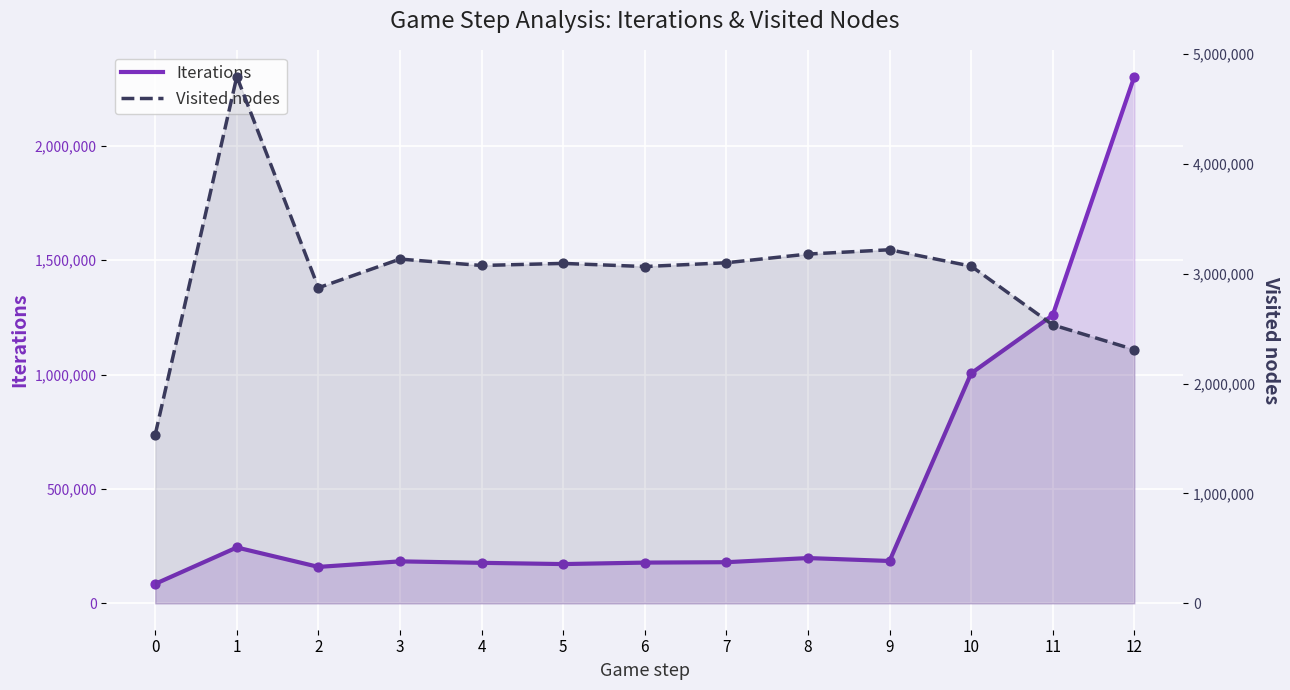

At how many categories does at least one series exceed 1073967?

13